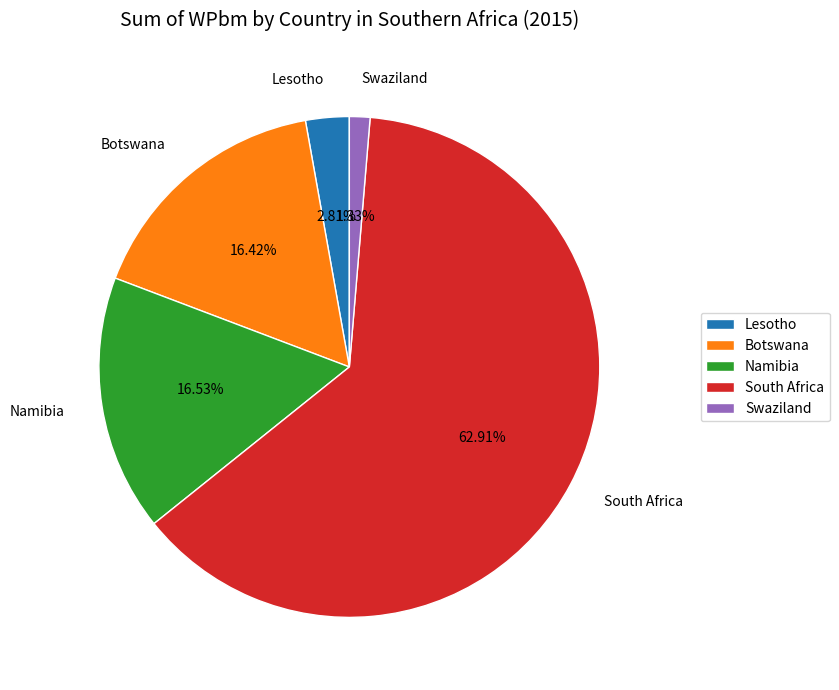

What is the ratio of the value at South Africa to the value at Lesotho?

22.4